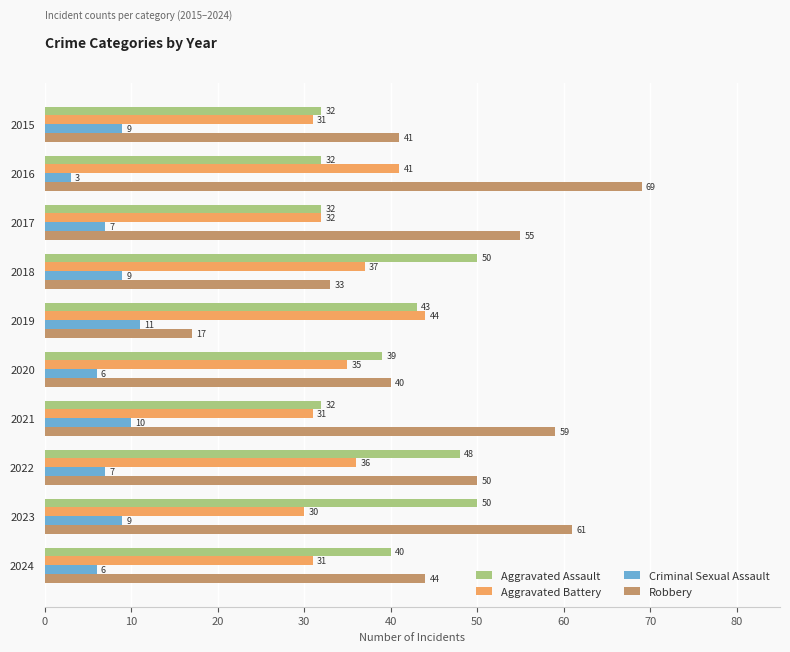

What is the sum of the Criminal Sexual Assault values at 2022 and 2020?

13